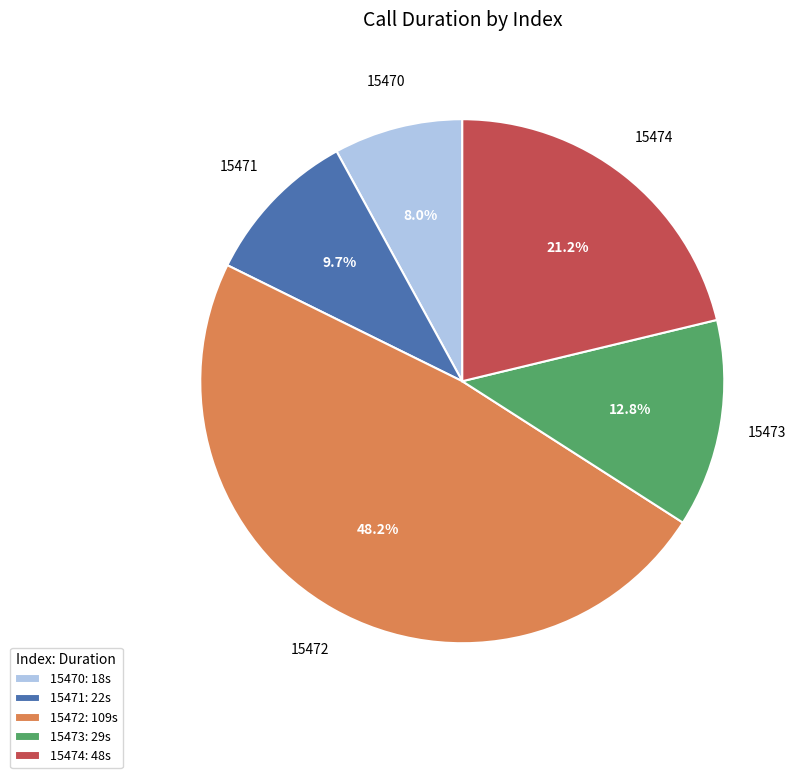

To the nearest percent, what is the difference between the largest and smallest slice percentages?

40%